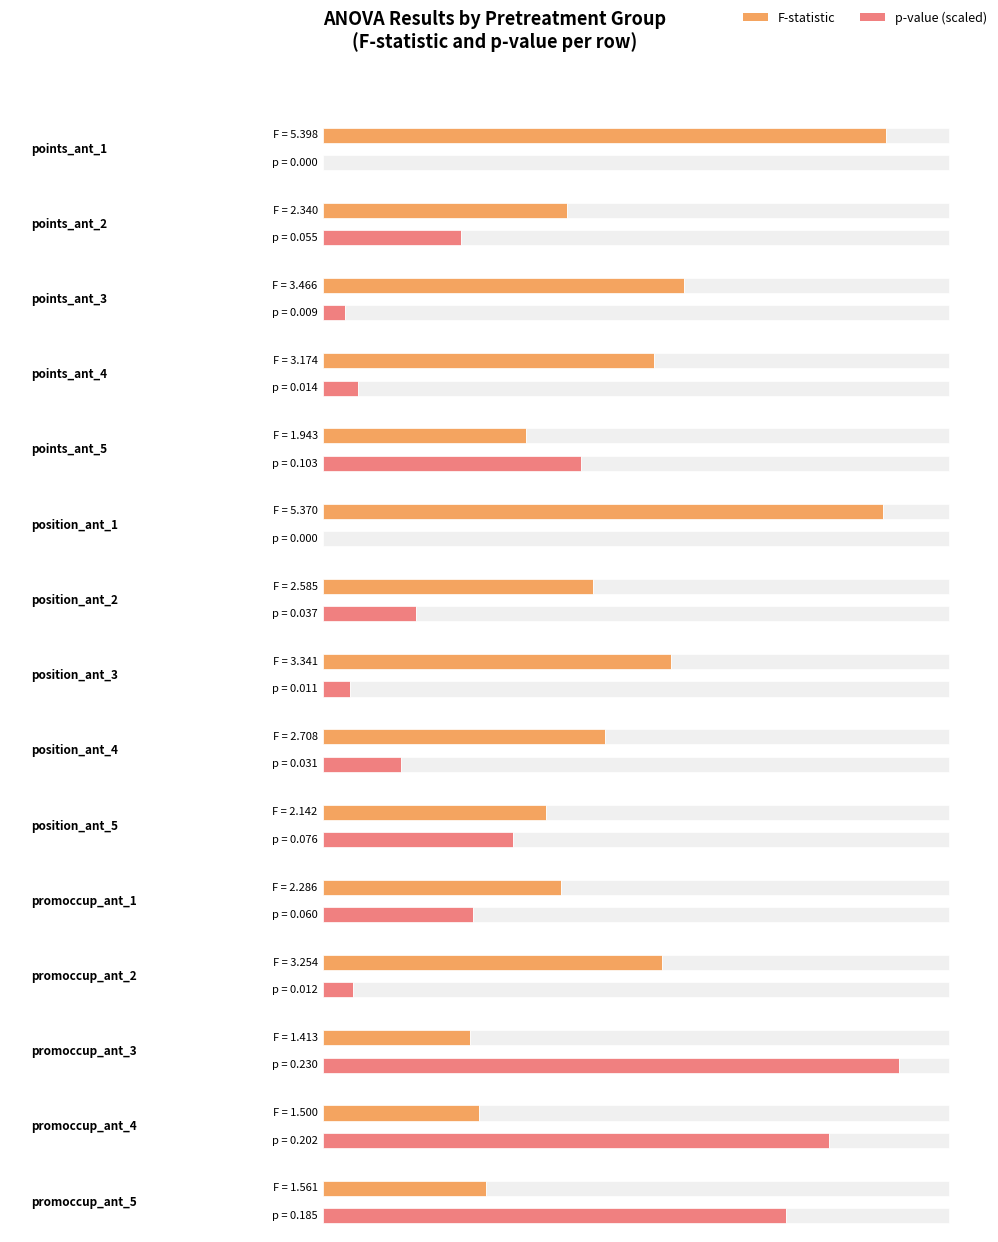

What is the sum of the F-statistic values at position_ant_2 and points_ant_2?

4.9